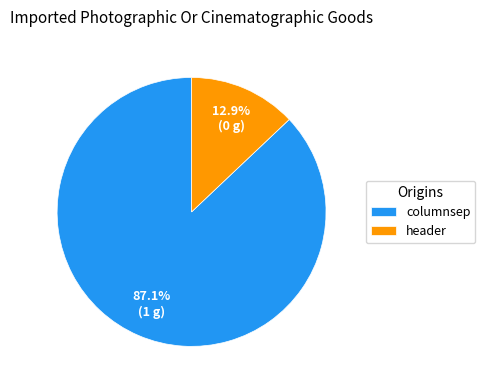

Is the sum of header and columnsep greater than half?

Yes